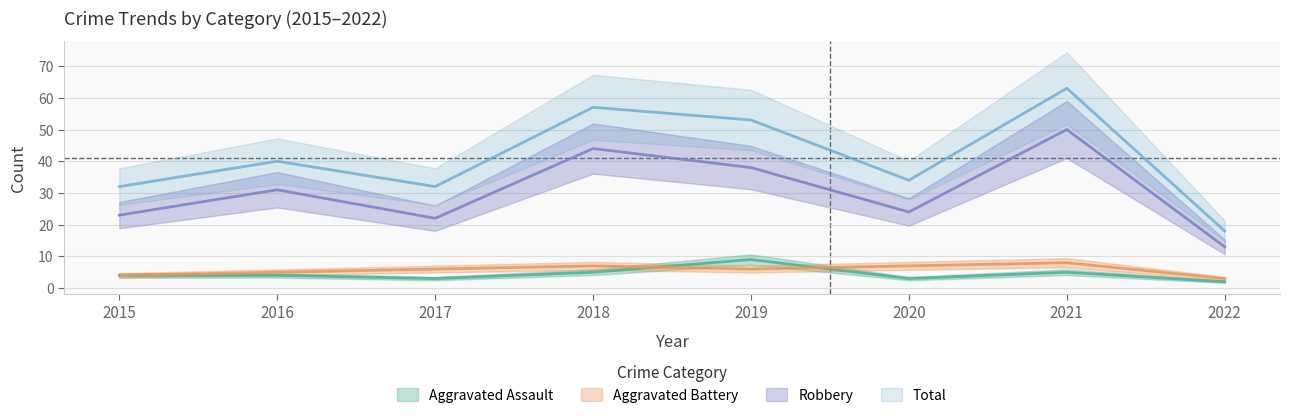

Read the Total value at 2022, to the nearest 5.

20